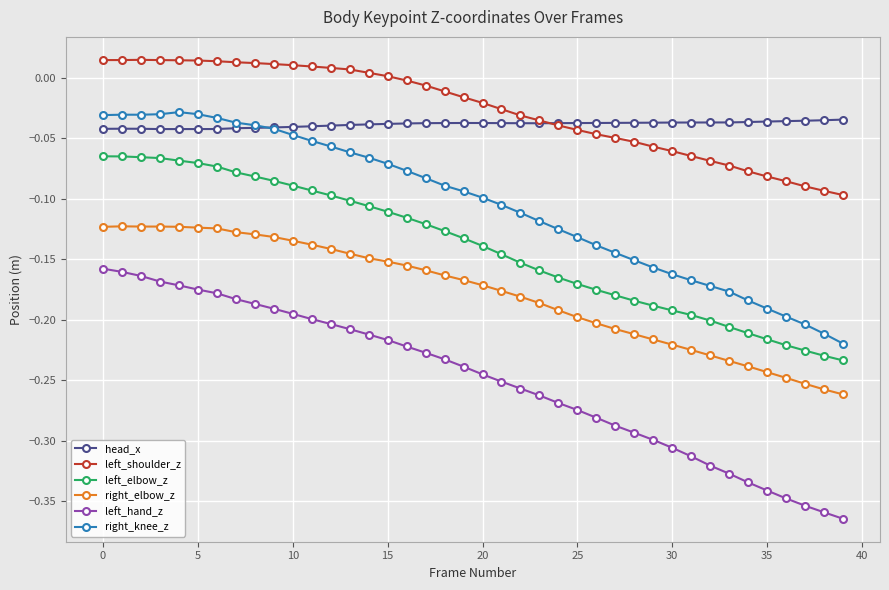

True or false: right_knee_z and left_shoulder_z intersect in this chart.

False